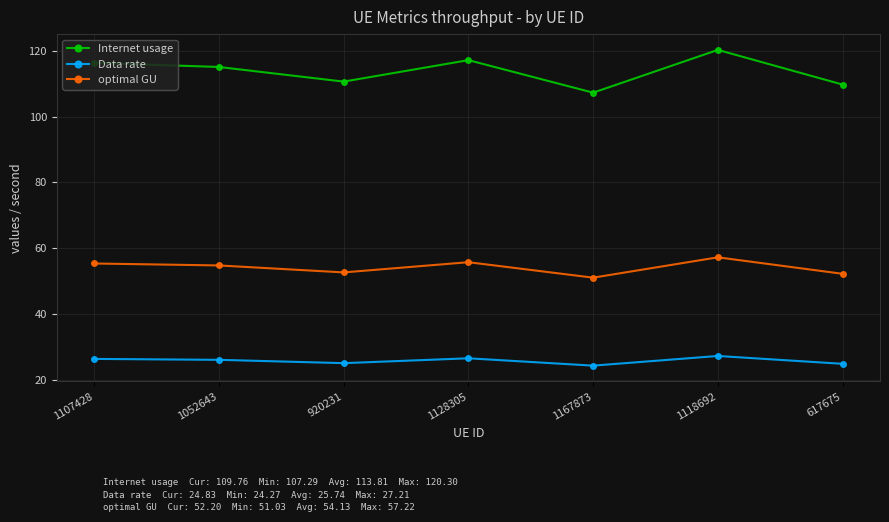

What position from the right is 1052643?

6